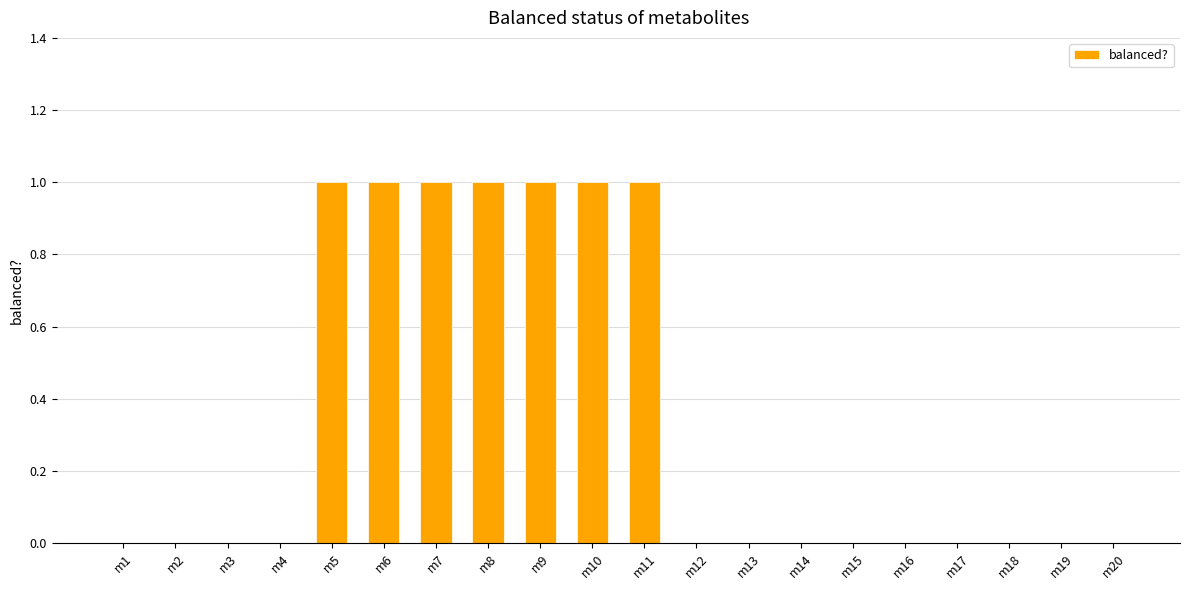

How many values are between 0 and 1?

20